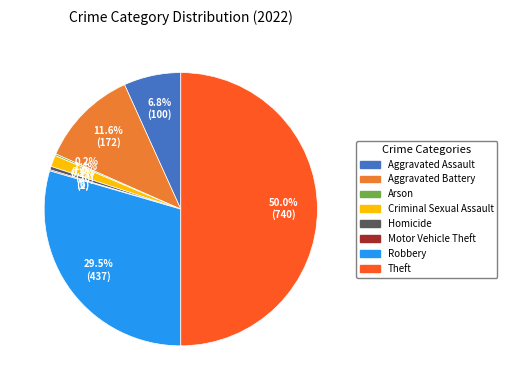

Is Criminal Sexual Assault the majority of the pie?

No